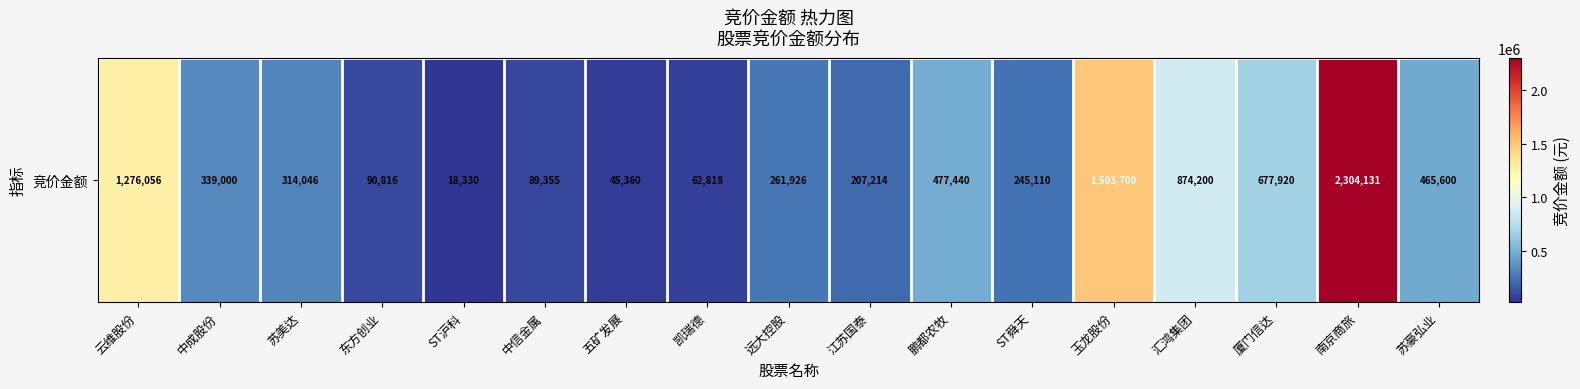

List the labels in order of value, smallest first.

ST沪科, 五矿发展, 凯瑞德, 中信金属, 东方创业, 江苏国泰, ST舜天, 远大控股, 苏美达, 中成股份, 苏豪弘业, 鹏都农牧, 厦门信达, 汇鸿集团, 云维股份, 玉龙股份, 南京商旅